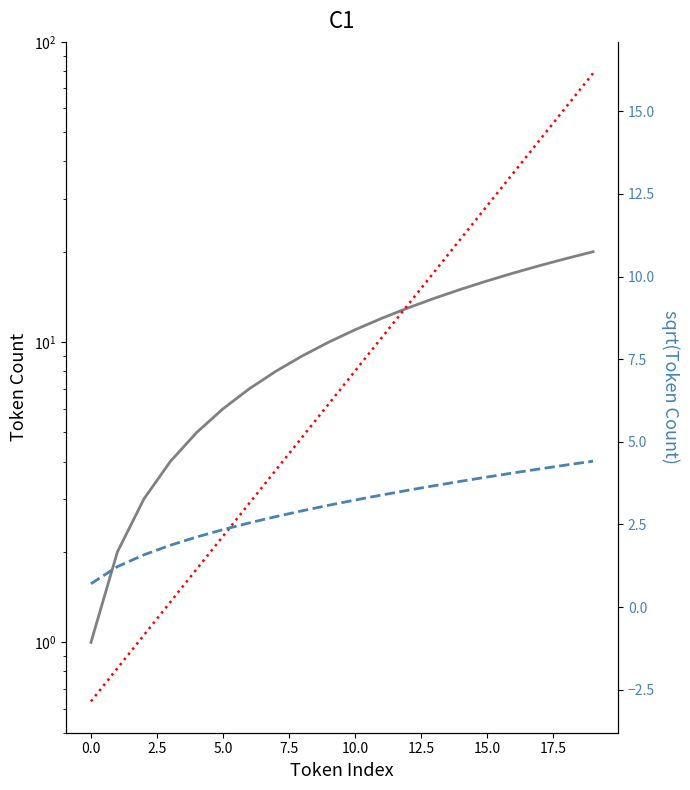

What is the lowest value of the linear_trend series?

-2.9